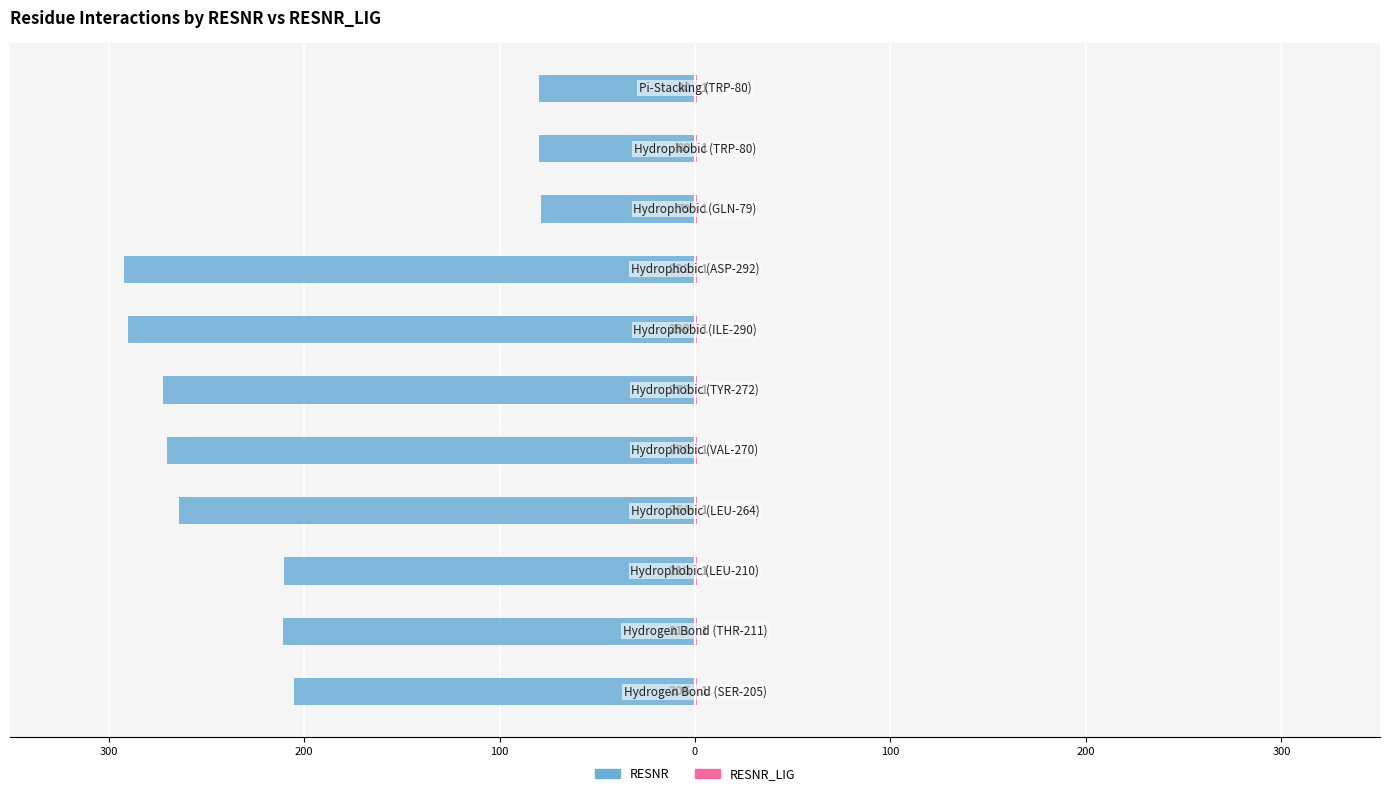

At how many categories does at least one series exceed -79?

11